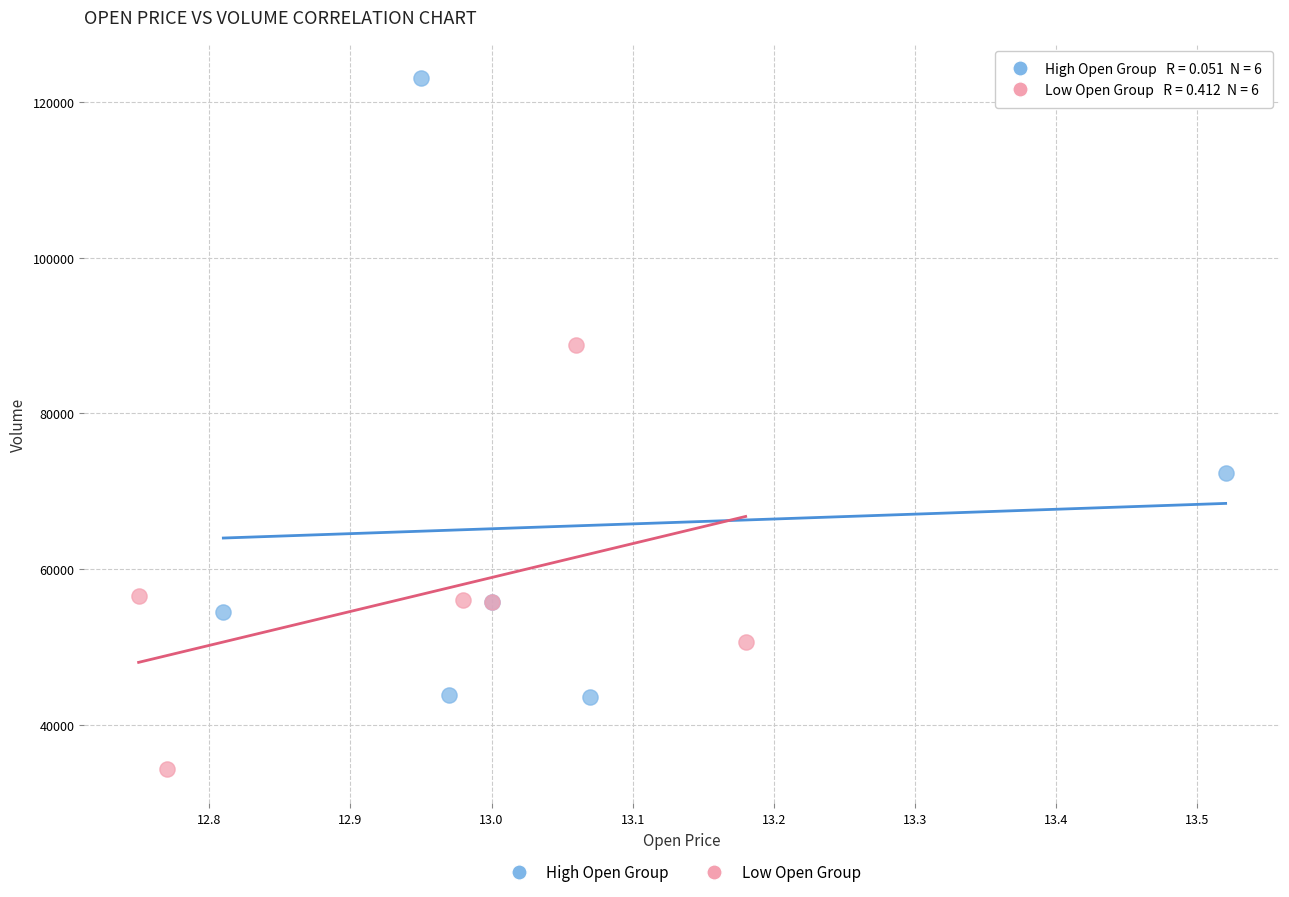

Which series contains the highest Y value?

High Open Group